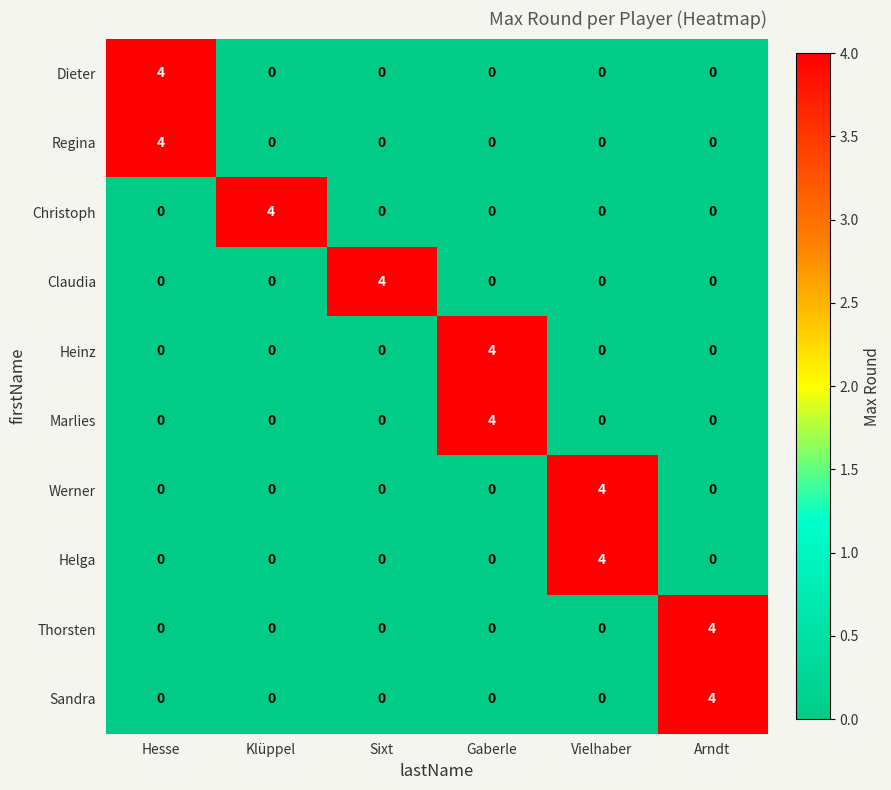

What is the maximum value shown in the chart?

4